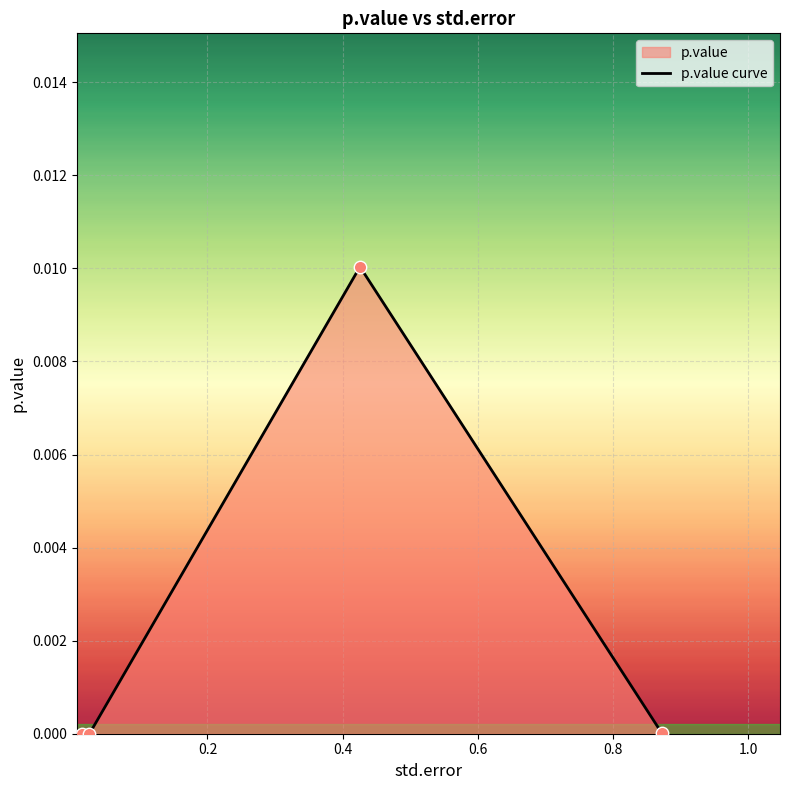

True or false: there are more than 1 points higher than both neighbors.

False